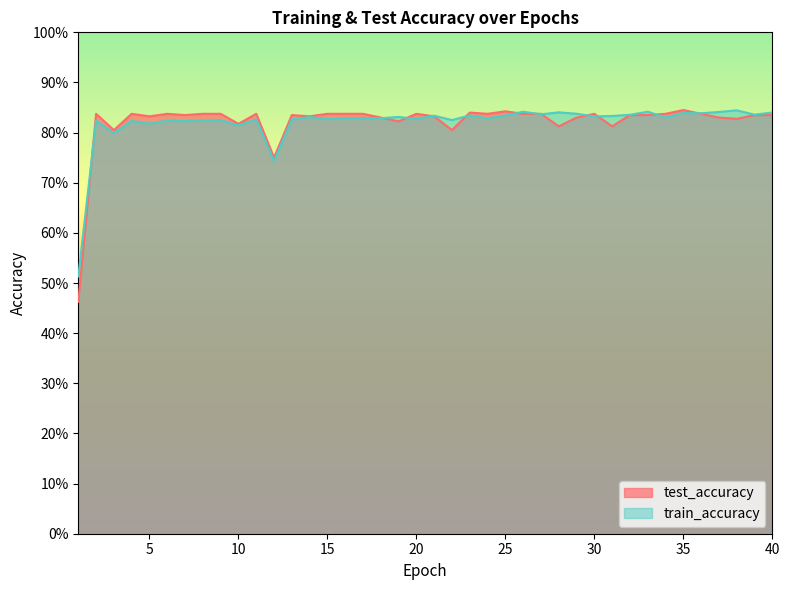

Which series has the largest range (max minus min)?

test_accuracy